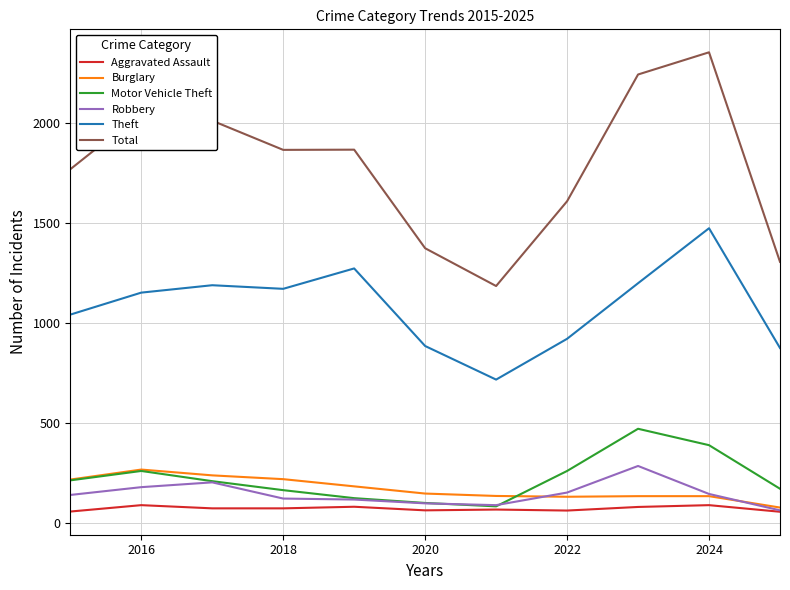

What is the lowest value of the Aggravated Assault series?

55